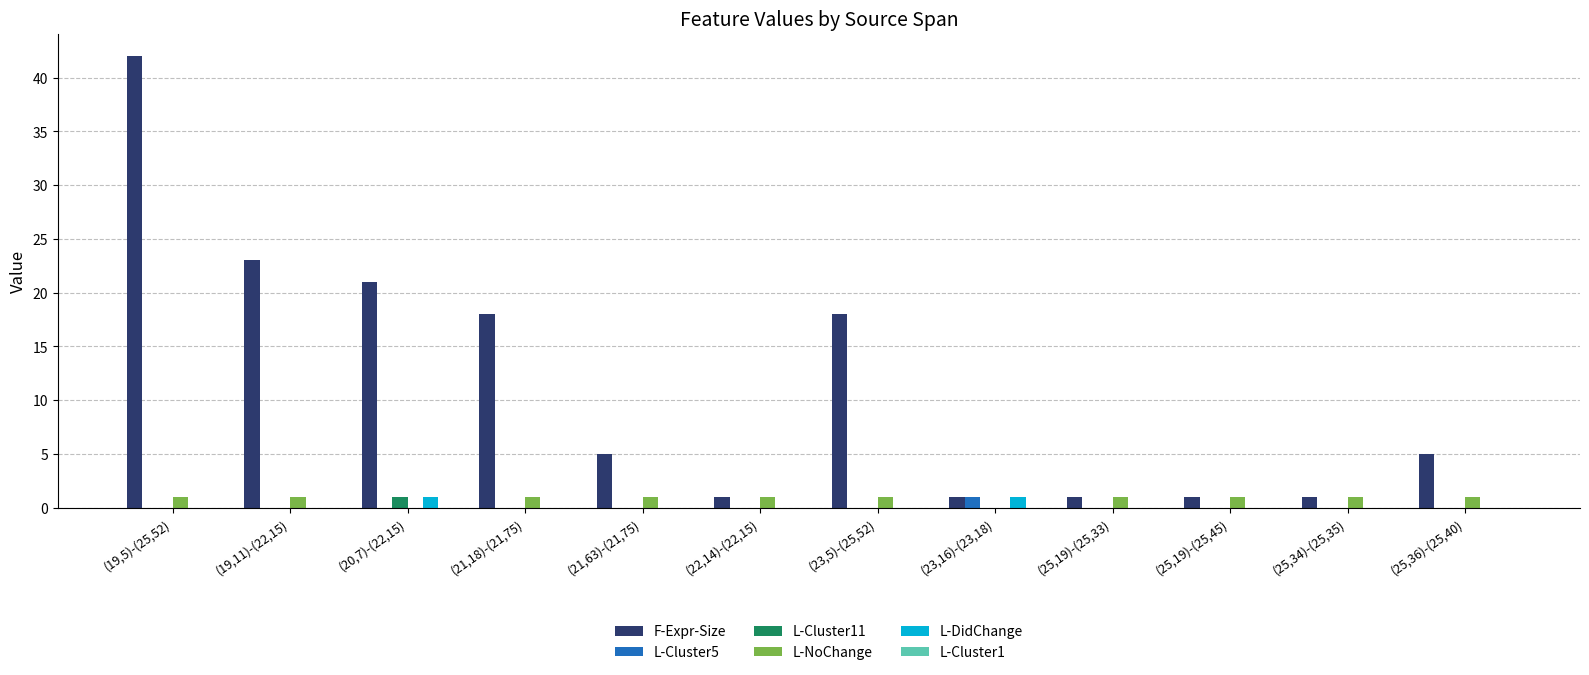

At which category is the sum across all series the highest?

(19,5)-(25,52)